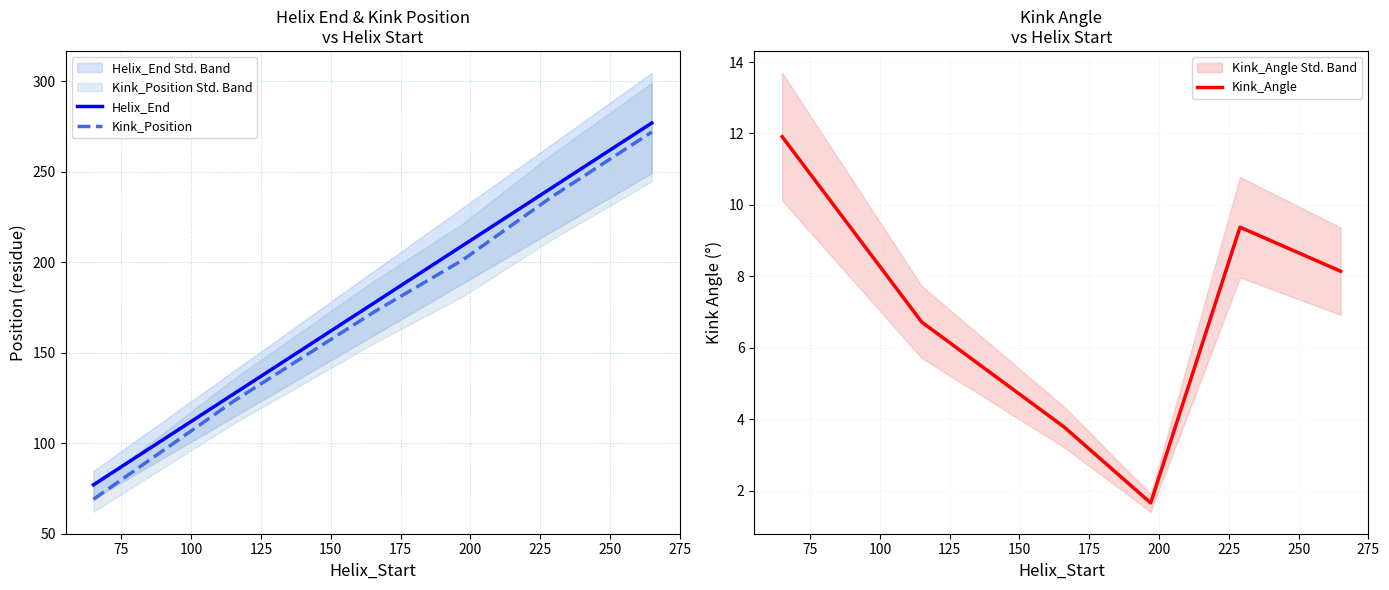

What is the highest value of the Kink_Position series?

272